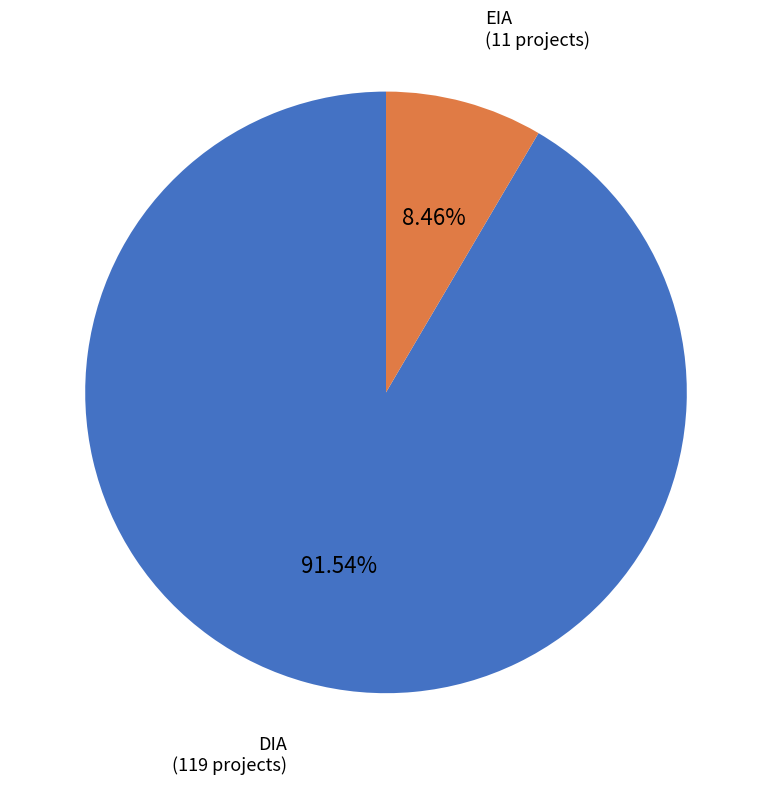

Does any single category account for the majority?

Yes